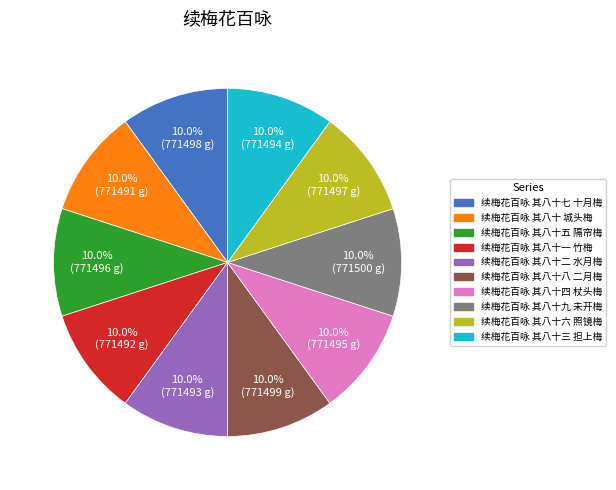

What is the ratio of the value at 续梅花百咏 其八十二 水月梅 to the value at 续梅花百咏 其八十 城头梅?

1.0